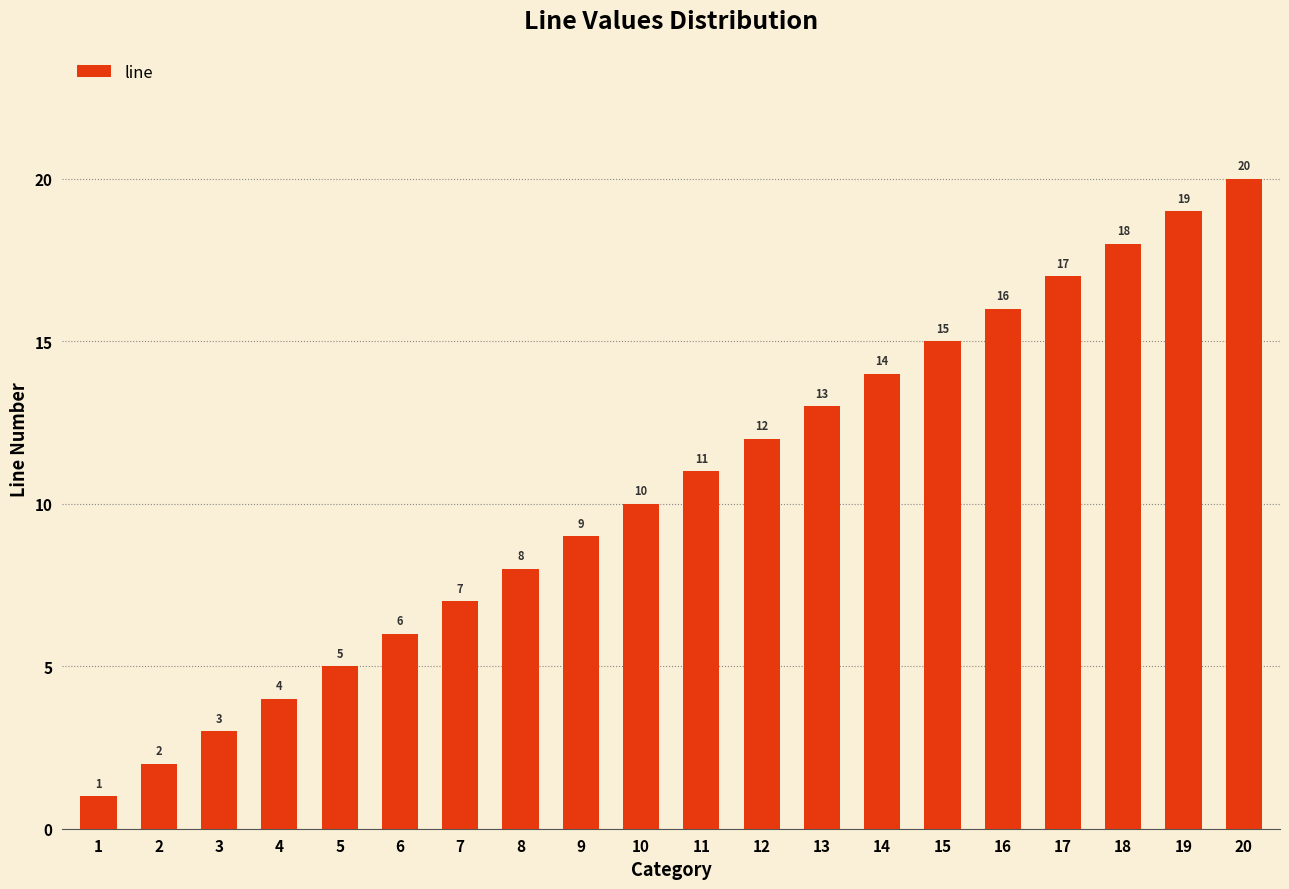

Are the bars grouped side by side (vs. stacked)?

No